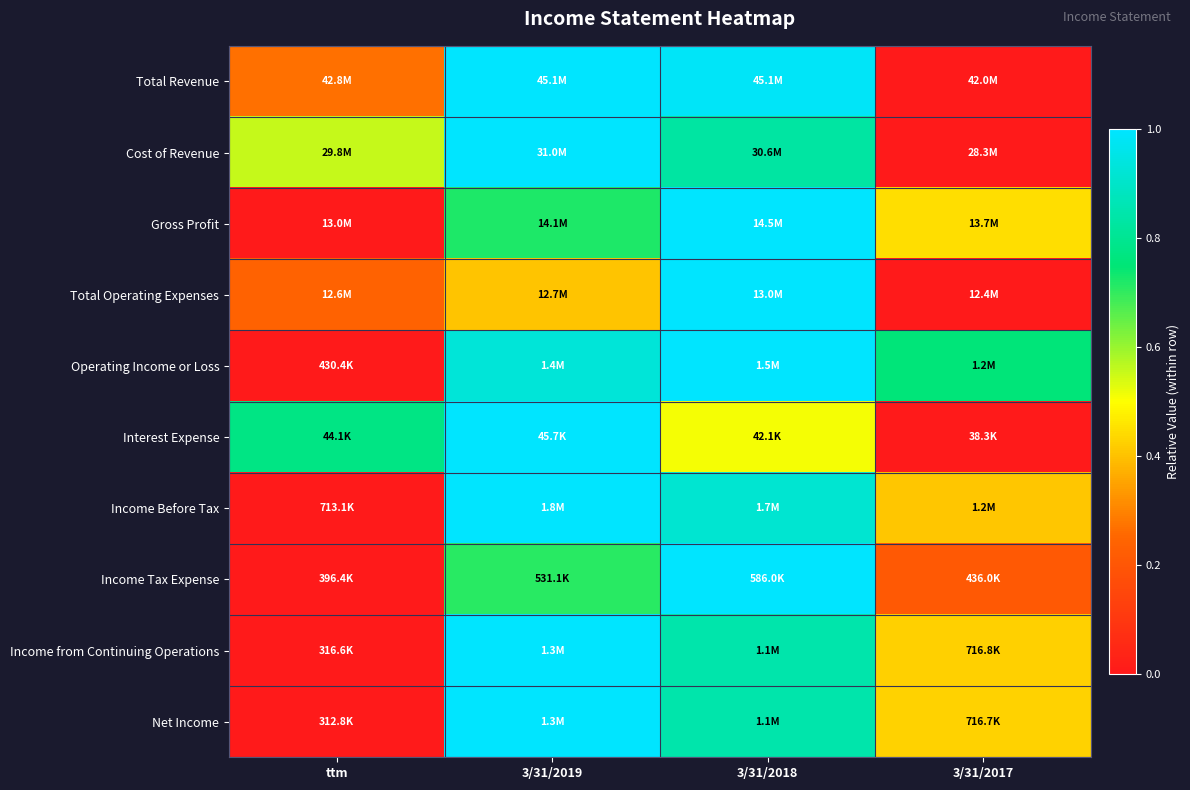

What is the spread (max minus min) of values at 3/31/2018?

0.5